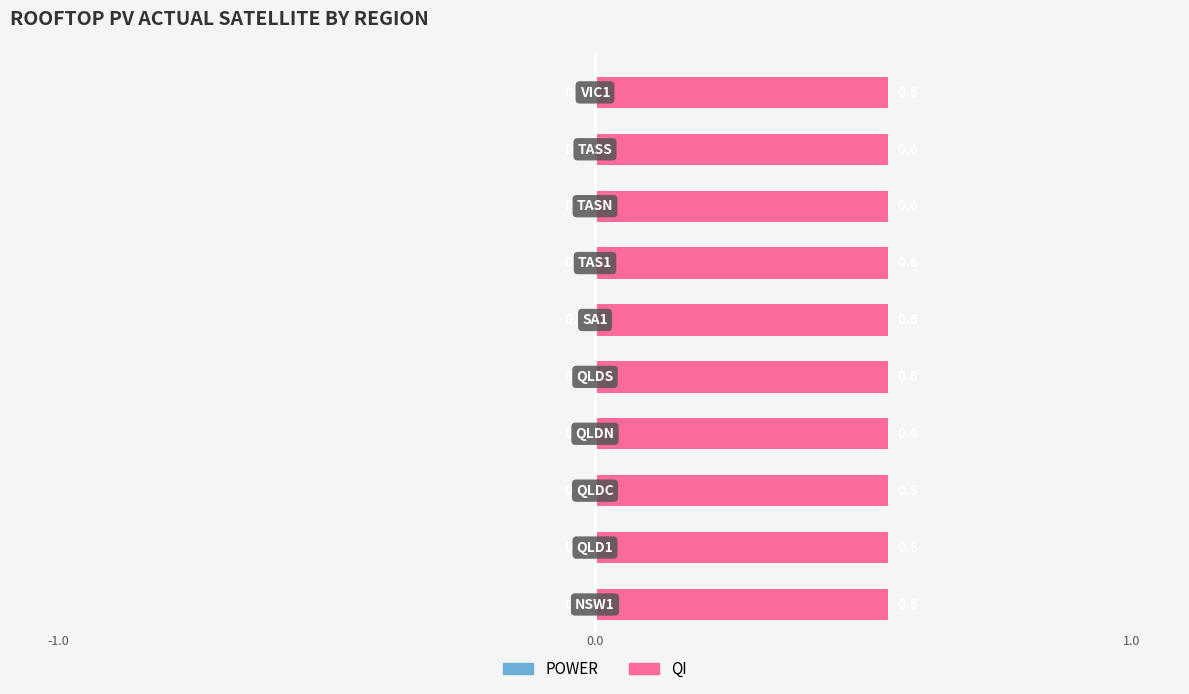

Rank the series by their maximum value, from highest to lowest.

QI, POWER